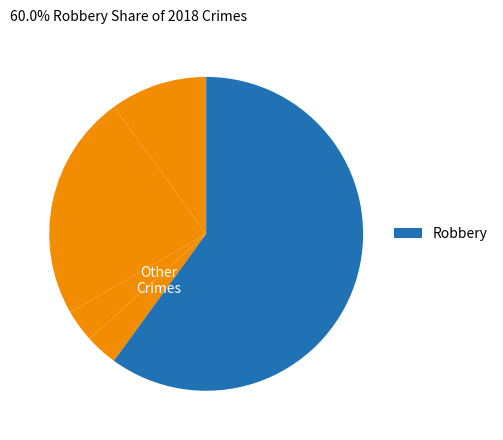

Count the number of slices in the pie.

5